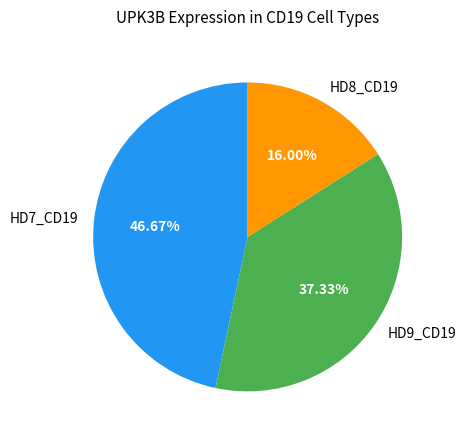

Does HD8_CD19 account for over 50% of the chart?

No